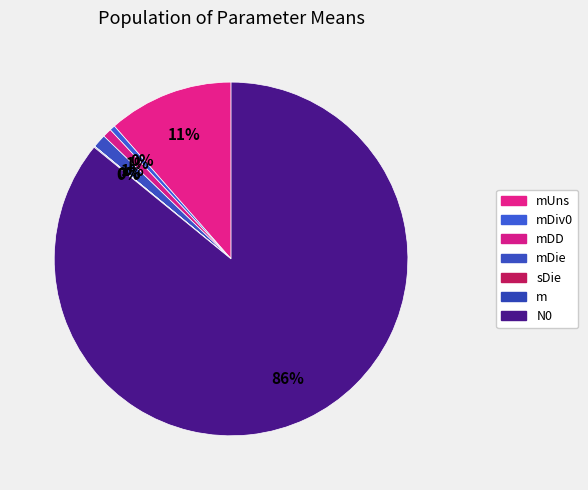

How many slices are in this pie chart?

7